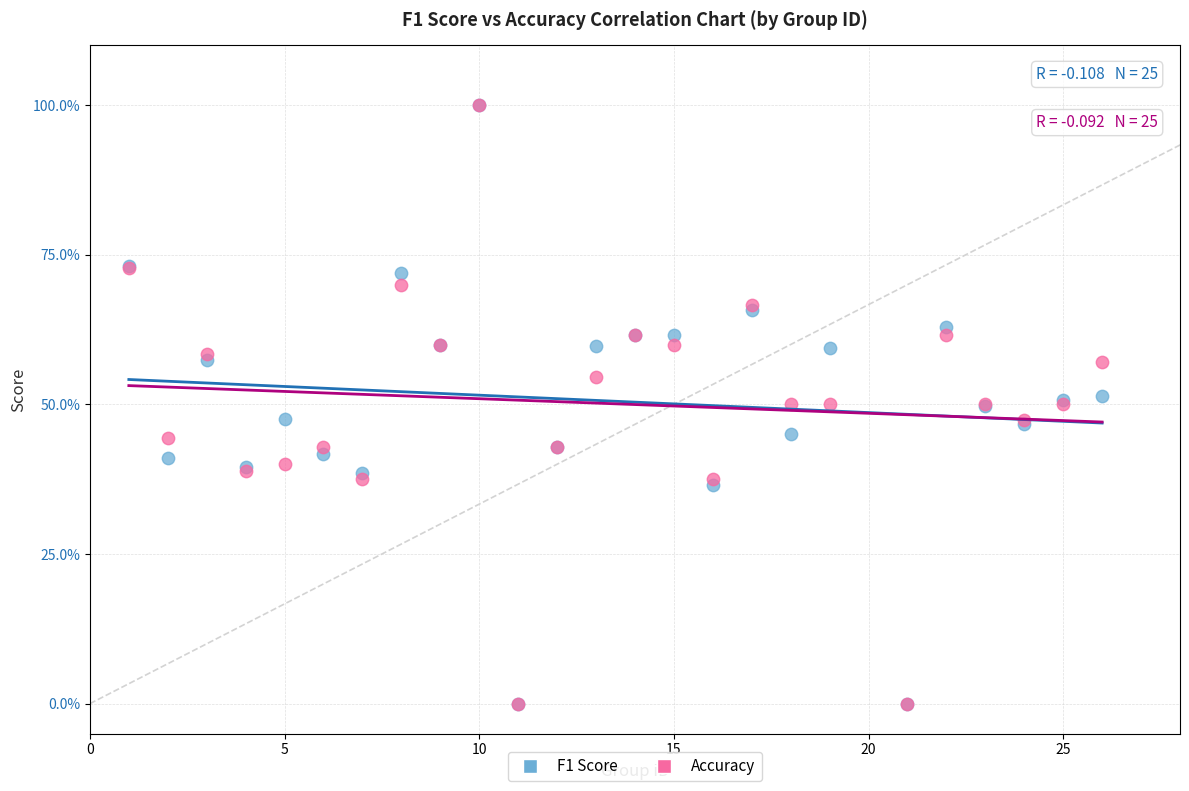

What are all the series names shown in the legend?

F1 Score, Accuracy